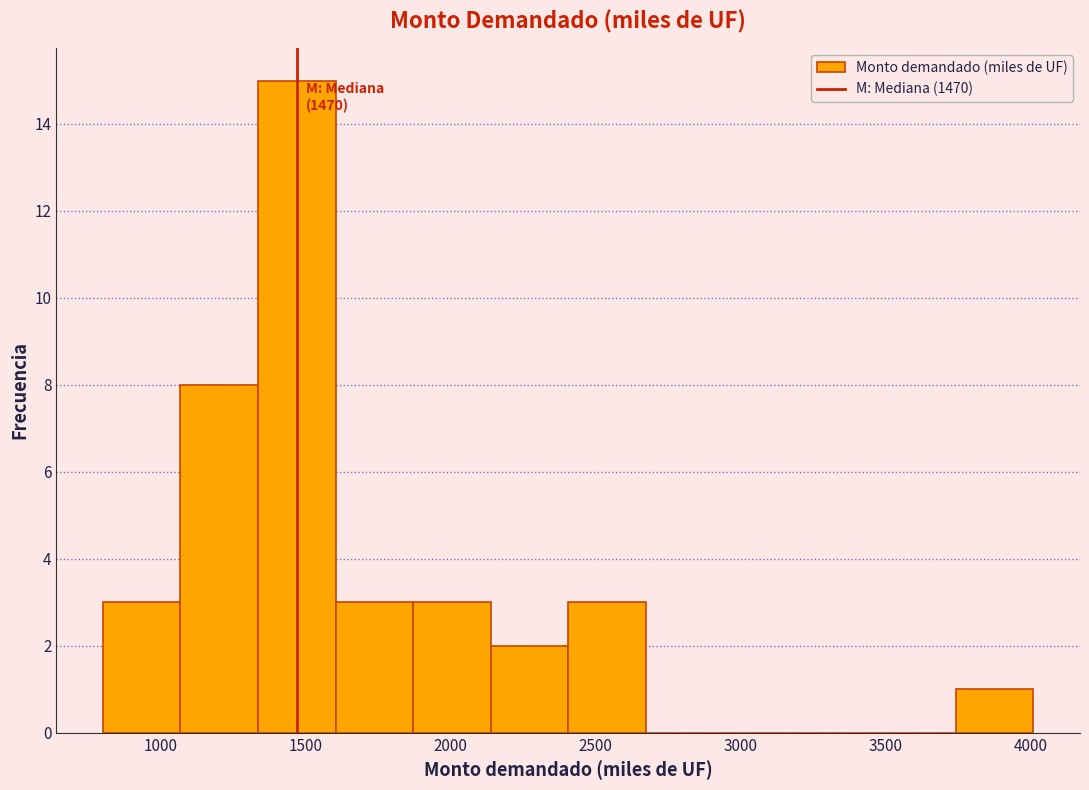

Which range on the x-axis has the tallest bar?

1350 to 1600